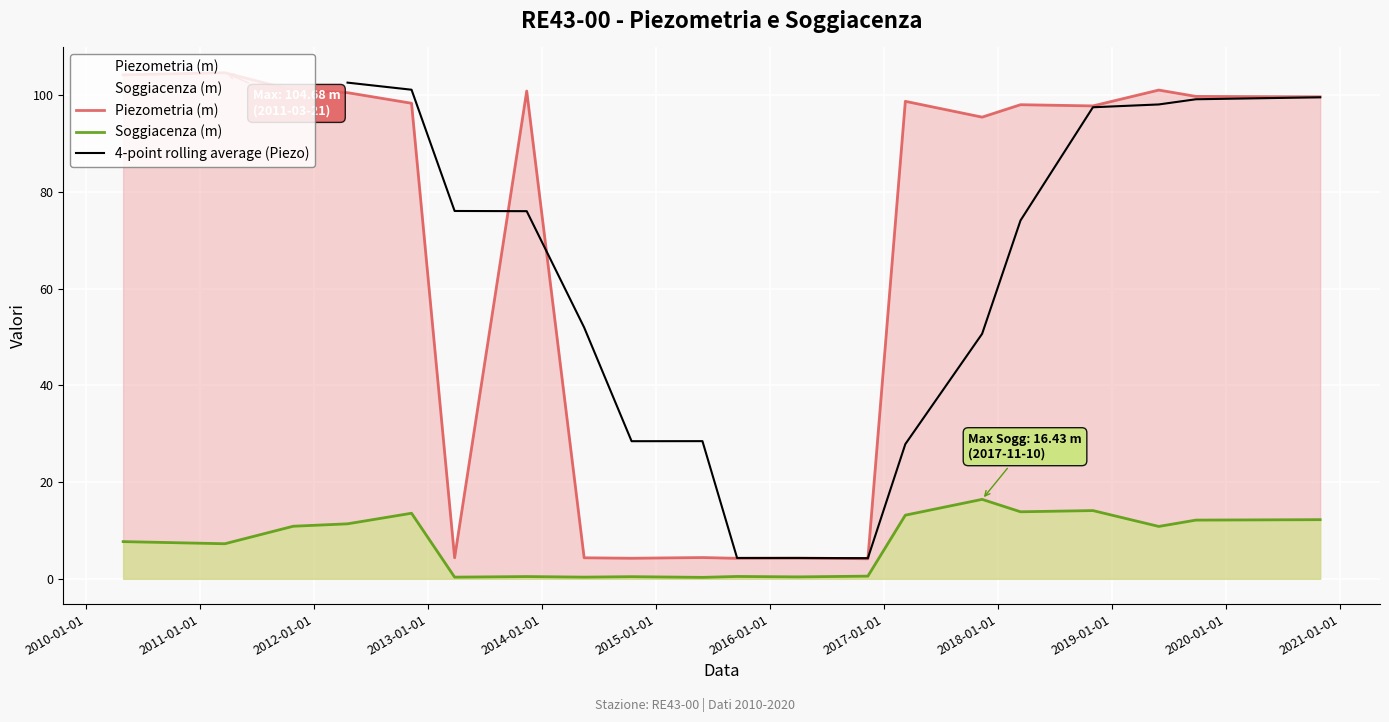

Which series changed the most between 2014-10-14 and 2018-03-13?

Piezometria (m)